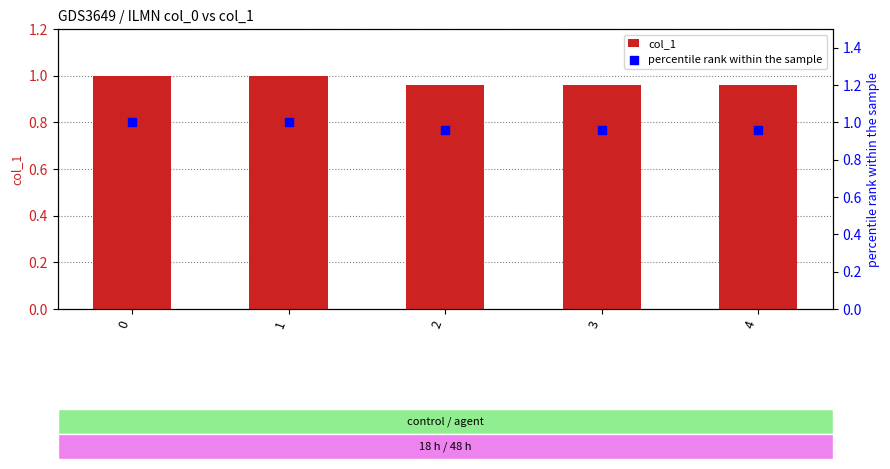

What are all the series names shown in the legend?

col_1, percentile rank within the sample